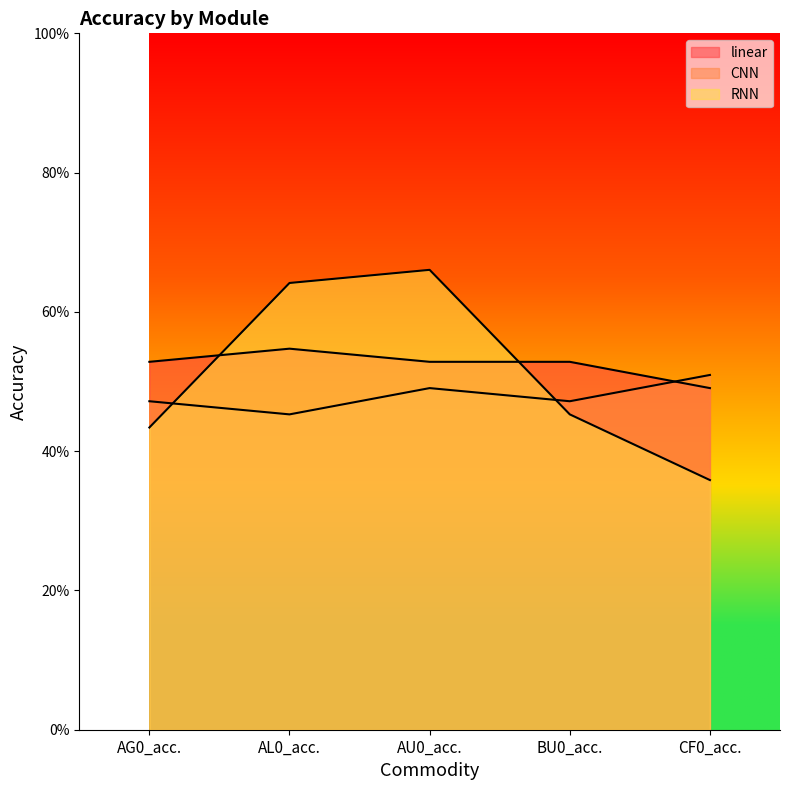

What value does the RNN series have at AL0_acc.?

0.6